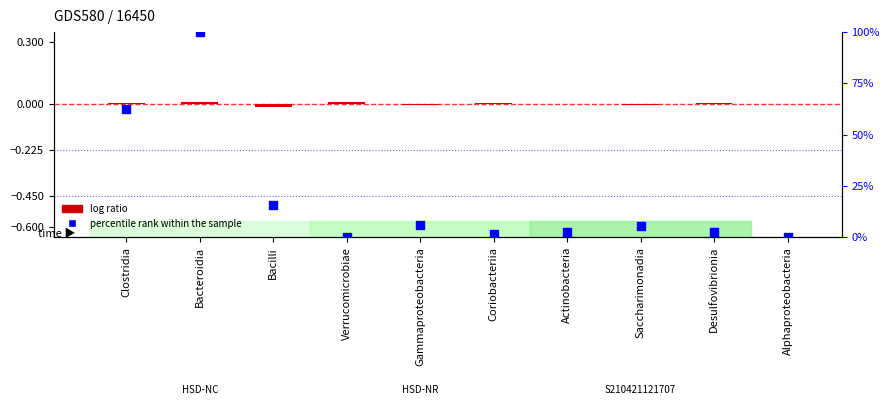

Is the value of log ratio at Bacteroidia greater than the value of percentile rank within the sample at Saccharimonadia?

No